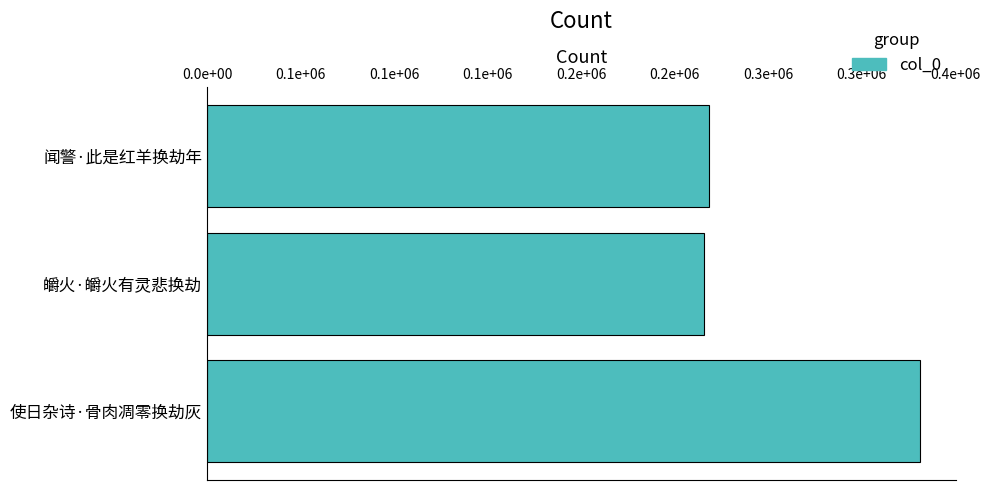

What is the sum of all values?

915916